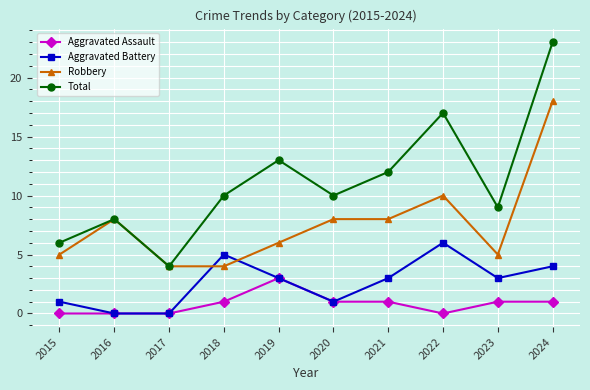

At which category is the sum across all series the highest?

2024